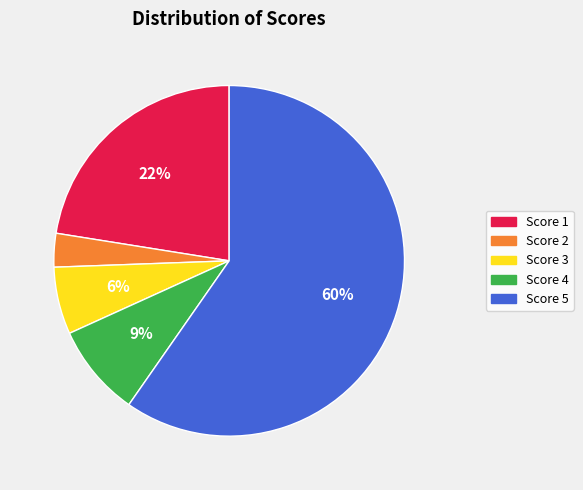

To the nearest percent, what is the difference between the largest and smallest slice percentages?

57%